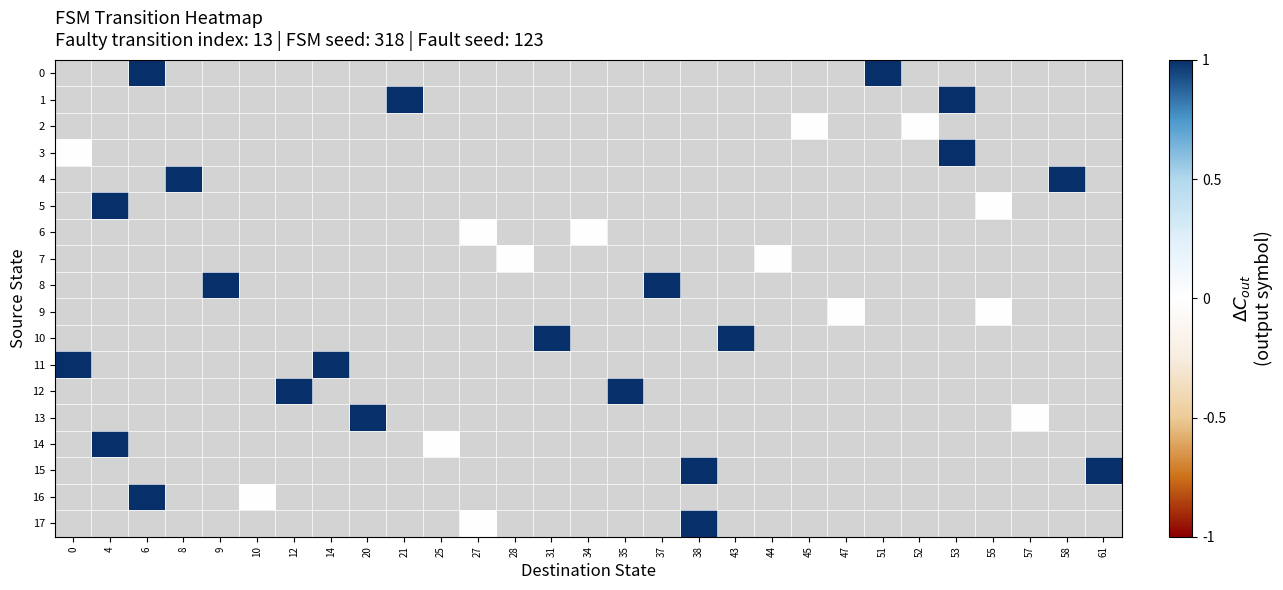

How many data points does each series have?

29